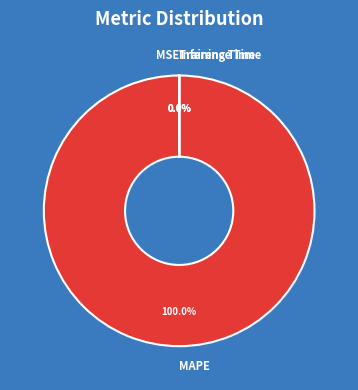

To the nearest percent, what is the average slice percentage?

25%